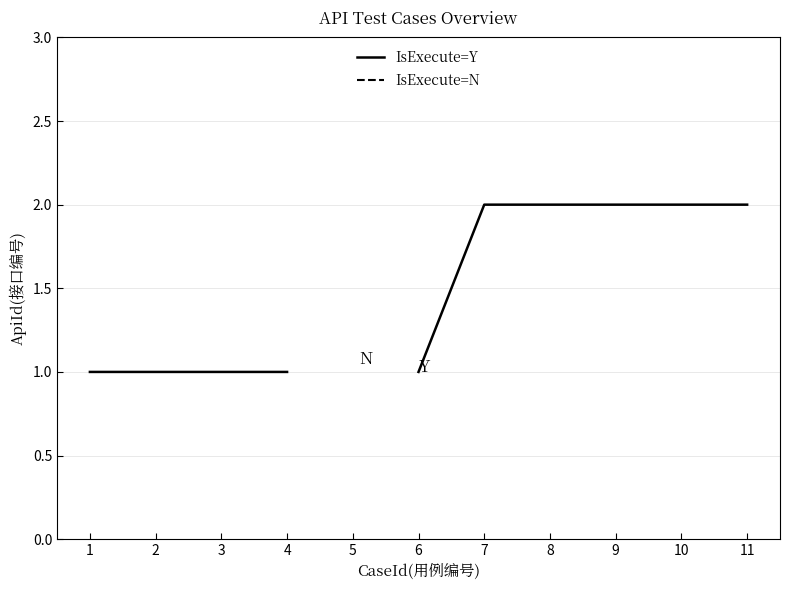

How many IsExecute=Y values are between 1 and 2?

10